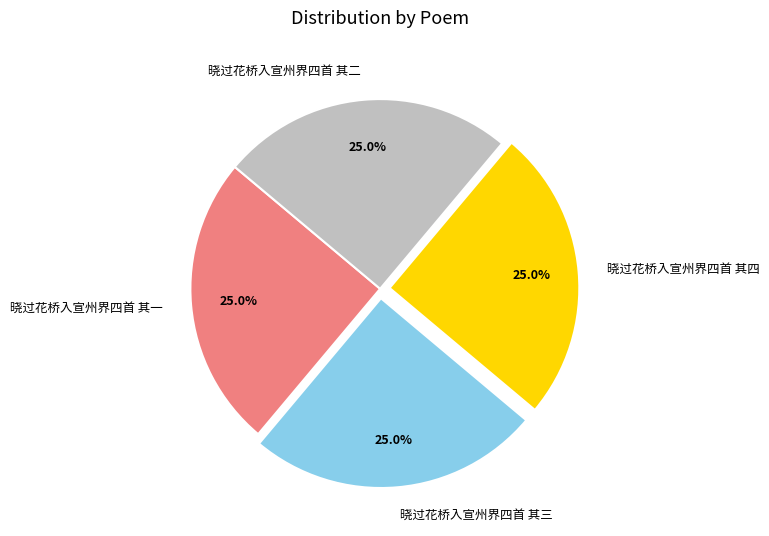

The 晓过花桥入宣州界四首 其三 slice represents 15% of the pie. True or false?

False